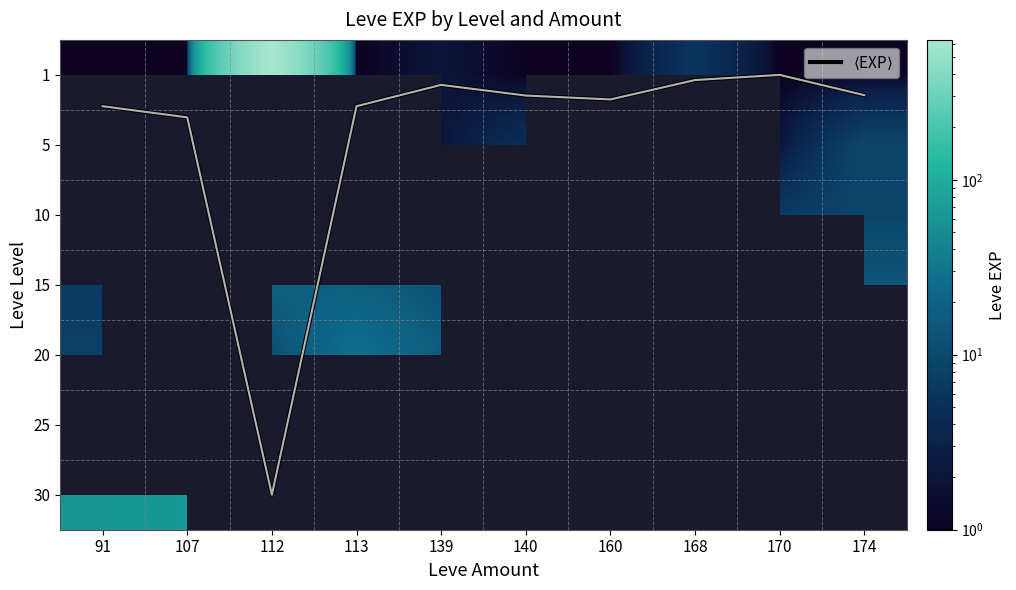

The value of $\langle$EXP$\rangle$ at 168 is 0.0. True or false?

False